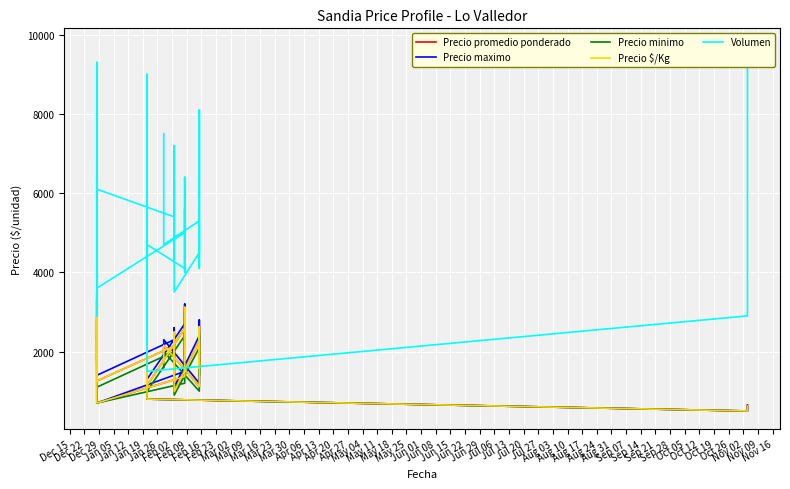

How many interior local peaks does the Precio maximo series have?

13